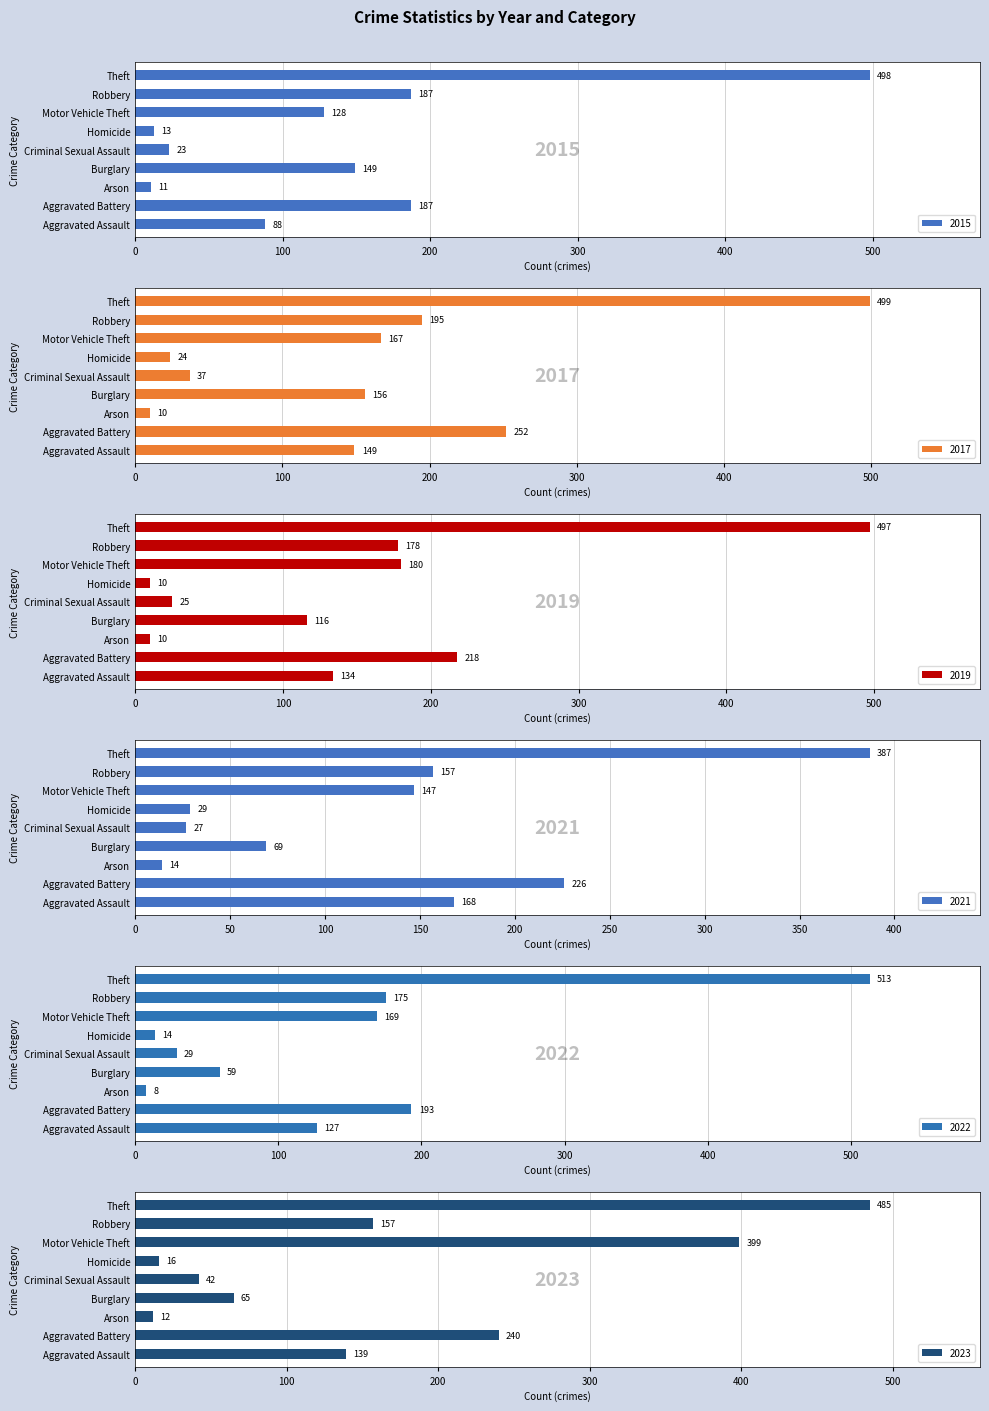

What is the label of the 2nd bar from the right?

Robbery